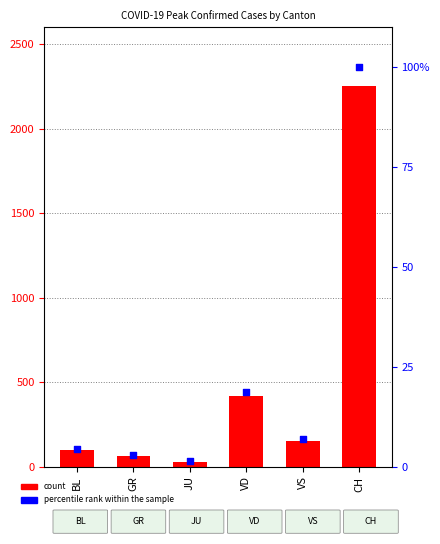

At how many categories does at least one series exceed 636?

1